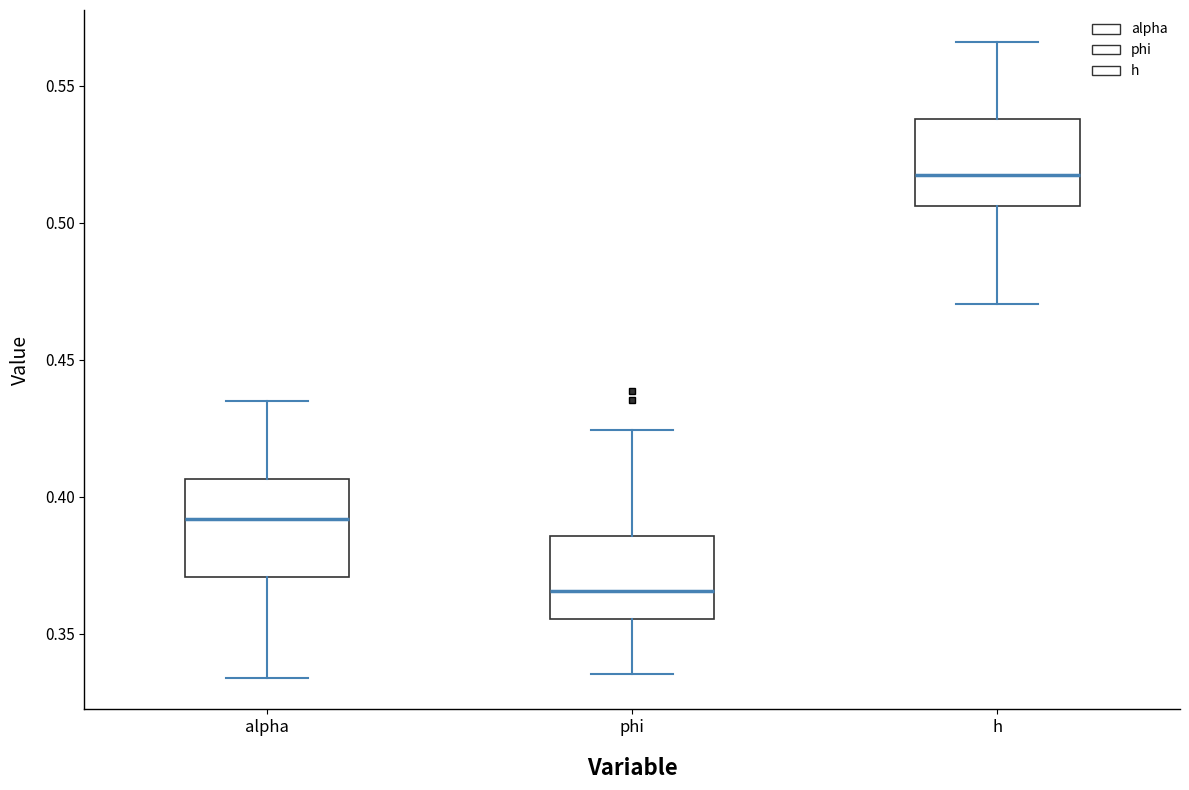

Which box's median line is the lowest?

phi